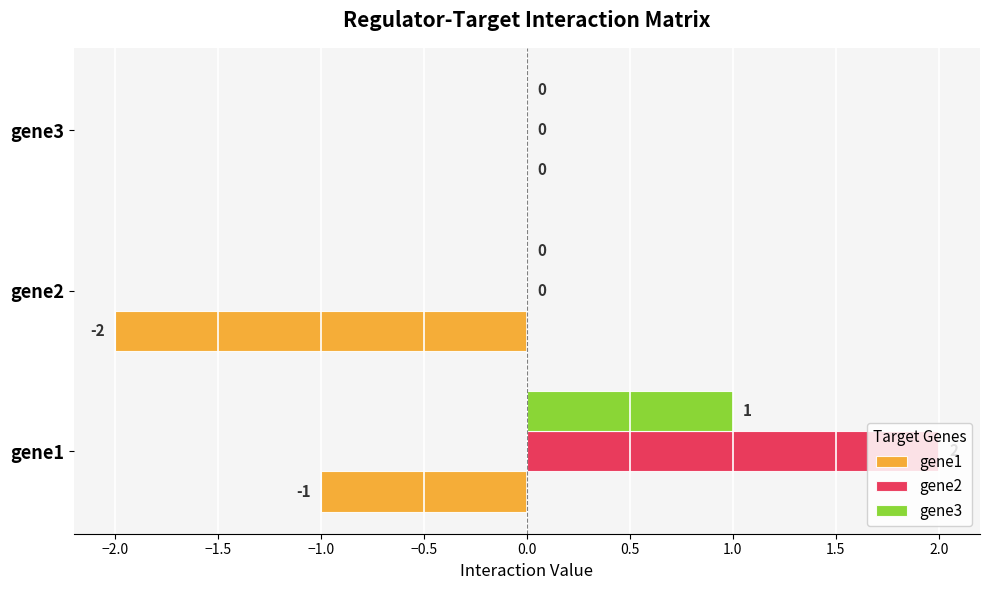

Count the gene2 values in the range 0 to 2.

3